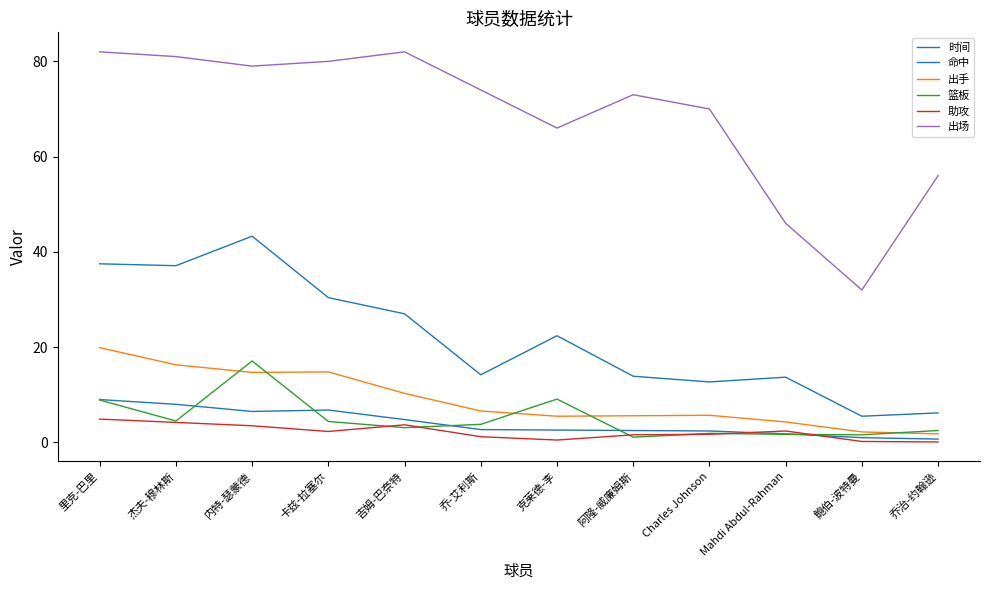

What position from the right is 克莱德-李?

6